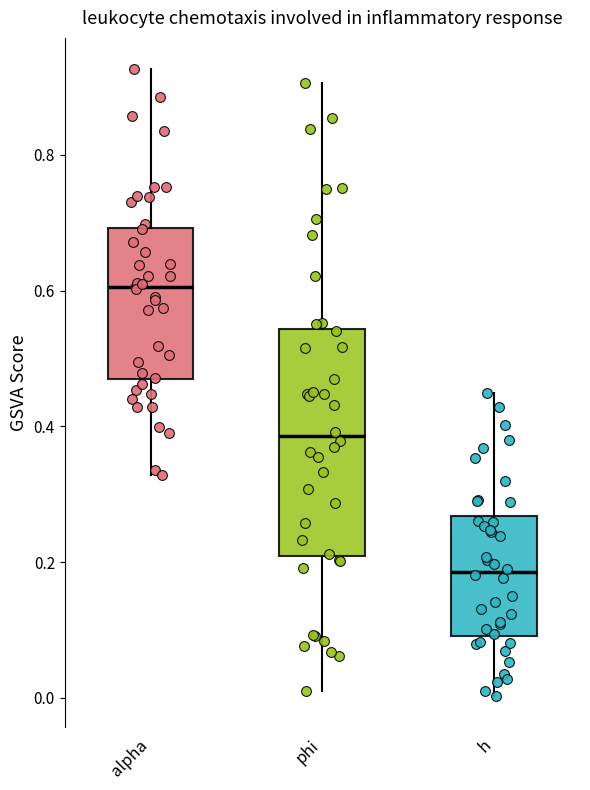

Which box is the tallest, from its lower edge to its upper edge?

phi